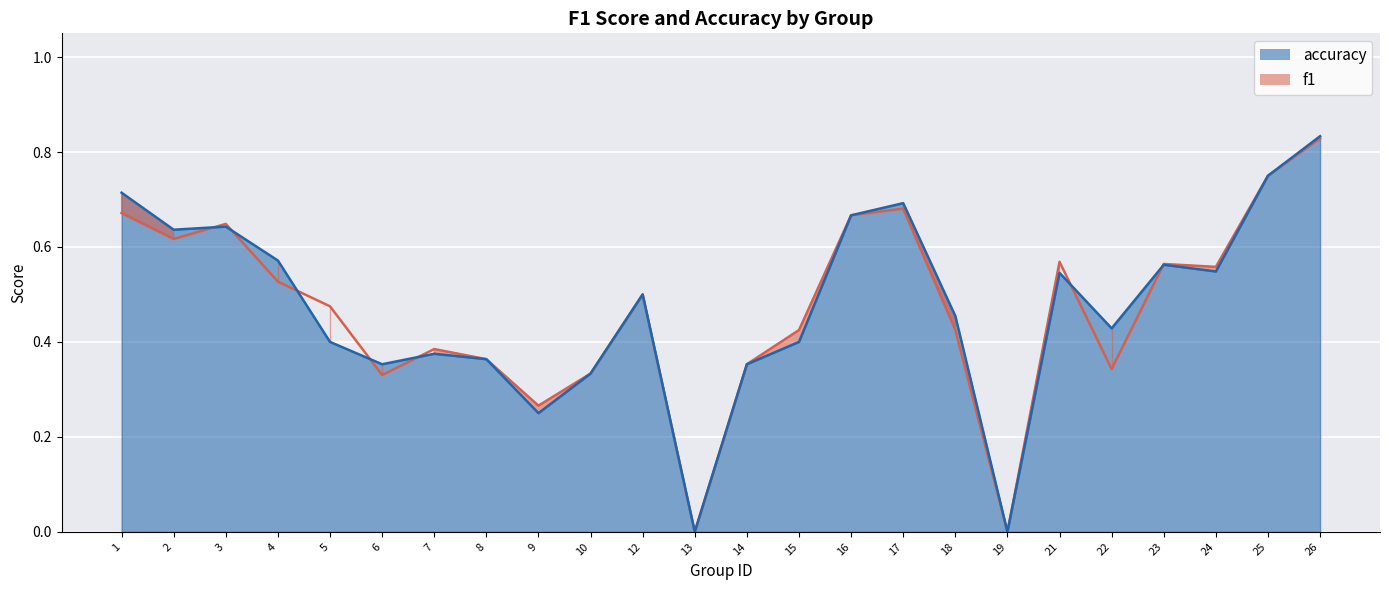

Reading left to right, extract all data points from this chart.

f1: 1=0.7	2=0.6	3=0.6	4=0.5	5=0.5	6=0.3	7=0.4	8=0.4	9=0.3	10=0.3	12=0.5	13=0.0	14=0.4	15=0.4	16=0.7	17=0.7	18=0.4	19=0.0	21=0.6	22=0.3	23=0.6	24=0.6	25=0.8	26=0.8
accuracy: 1=0.7	2=0.6	3=0.6	4=0.6	5=0.4	6=0.4	7=0.4	8=0.4	9=0.2	10=0.3	12=0.5	13=0.0	14=0.4	15=0.4	16=0.7	17=0.7	18=0.5	19=0.0	21=0.5	22=0.4	23=0.6	24=0.5	25=0.8	26=0.8